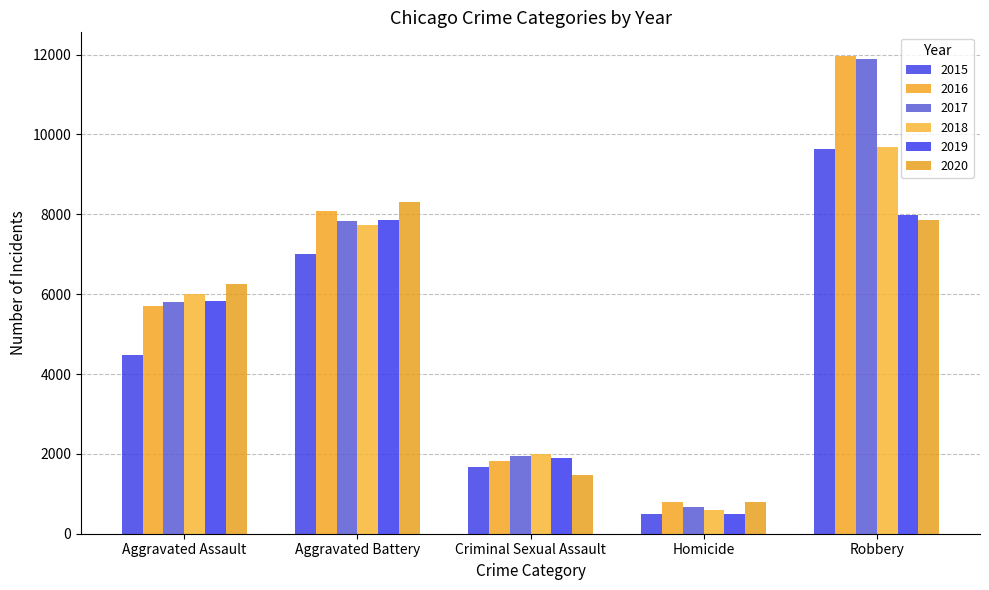

At which label does 2016 first exceed 5712?

Aggravated Battery